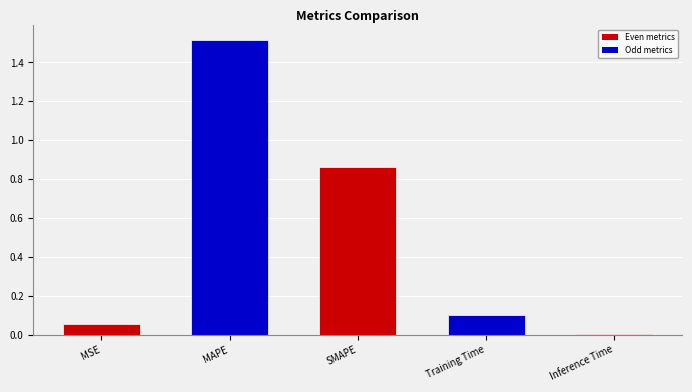

Which label corresponds to the largest value in the chart?

MAPE